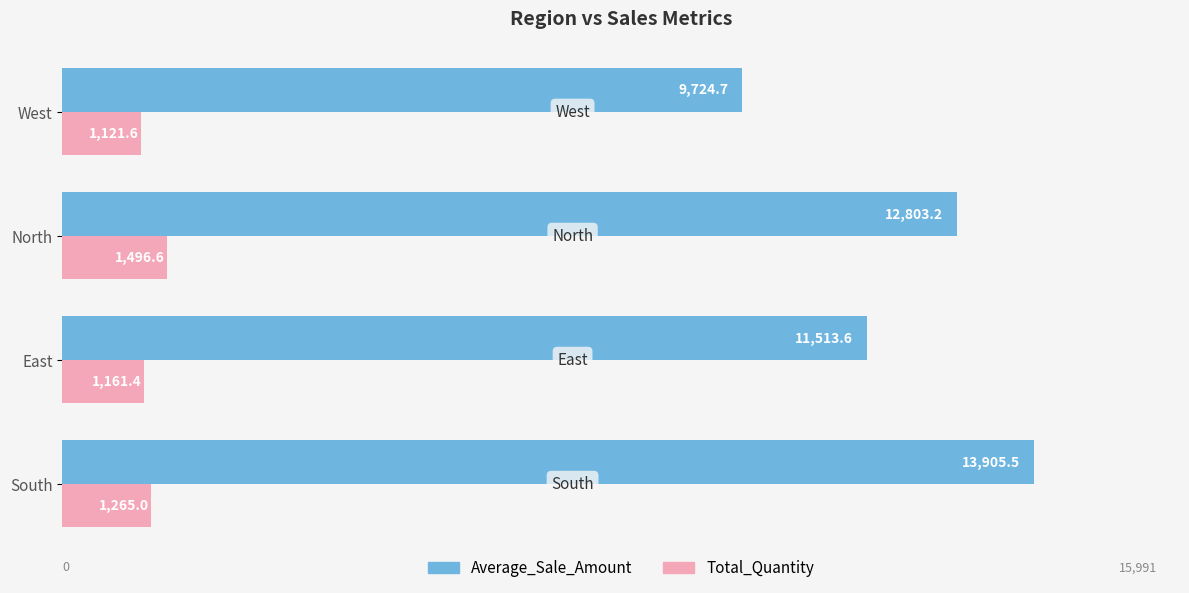

At which category does the chart reach its minimum across all series?

West